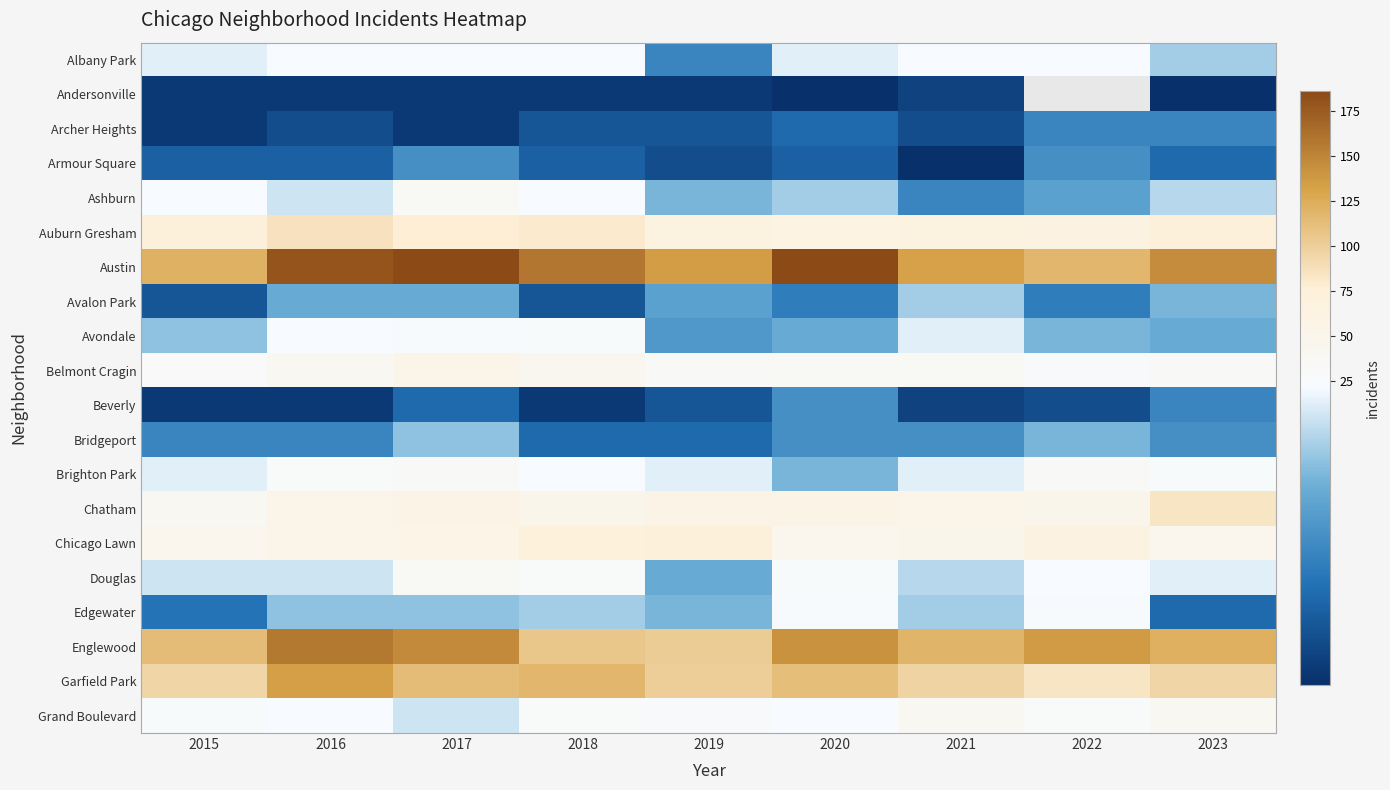

Which category has the lowest value in the Andersonville series?

2020